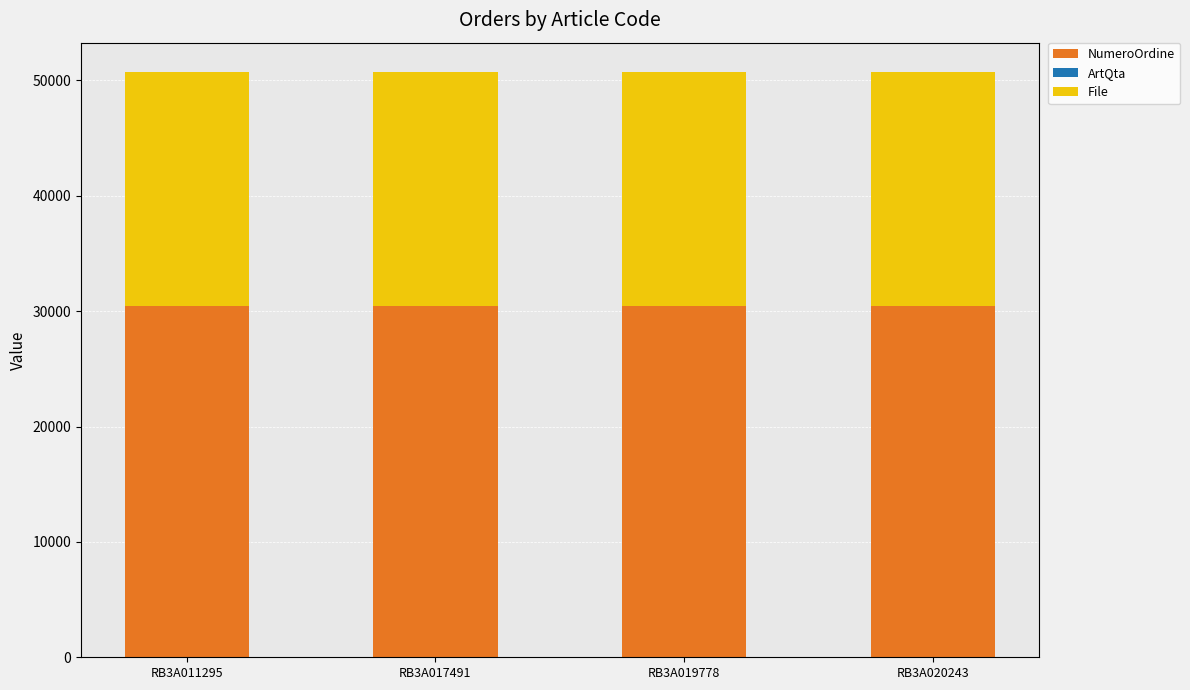

What is the maximum value for NumeroOrdine?

30417